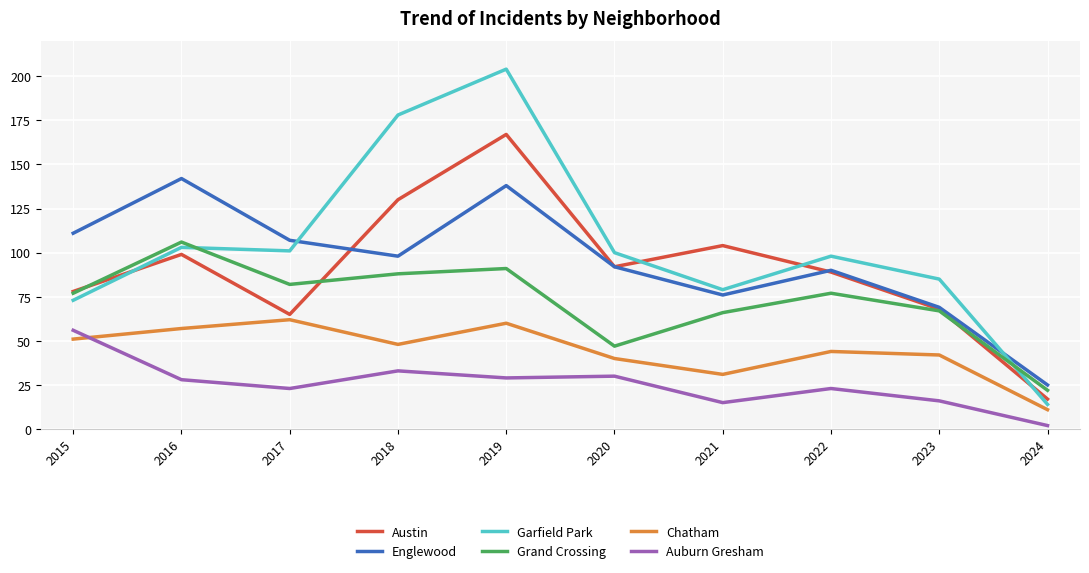

Reading right to left, extract all data points from this chart.

Austin: 17	68	89	104	92	167	130	65	99	78
Englewood: 25	69	90	76	92	138	98	107	142	111
Garfield Park: 14	85	98	79	100	204	178	101	103	73
Grand Crossing: 22	67	77	66	47	91	88	82	106	77
Chatham: 11	42	44	31	40	60	48	62	57	51
Auburn Gresham: 2	16	23	15	30	29	33	23	28	56